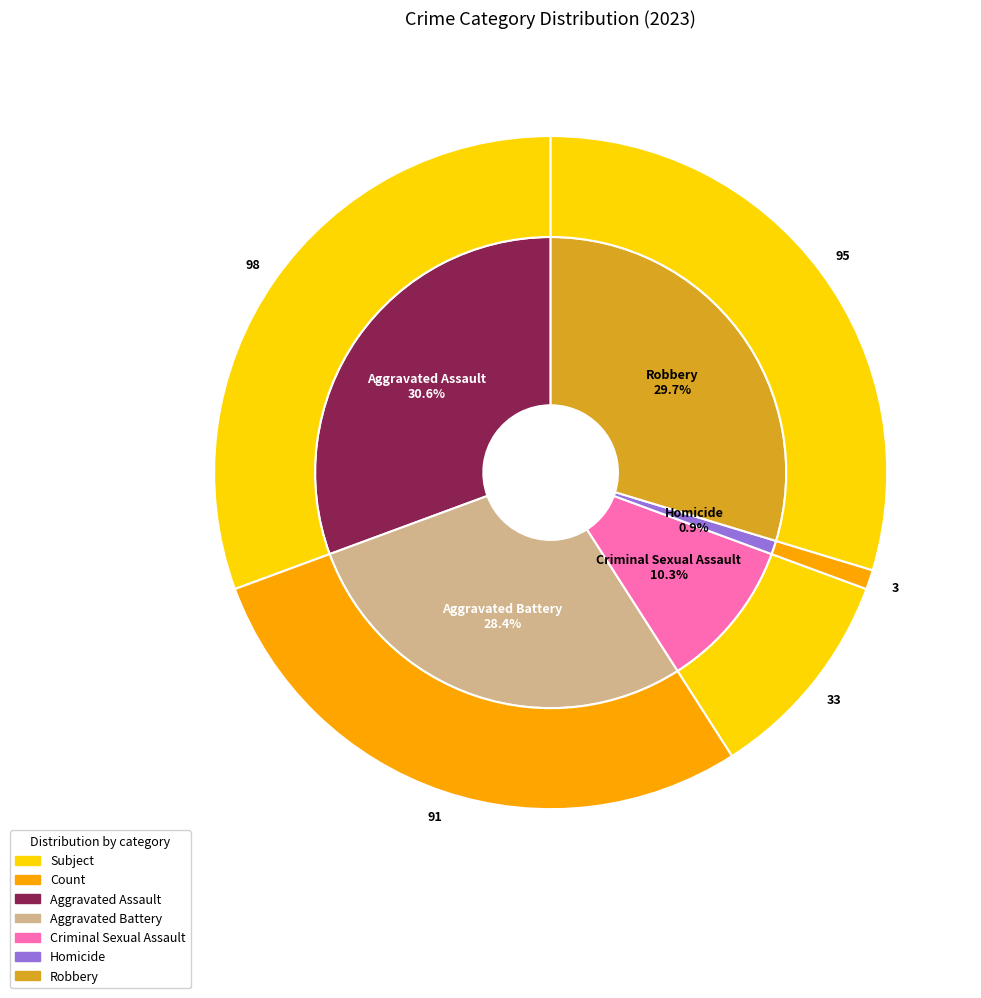

To the nearest percent, what is the difference between the Criminal Sexual Assault and Homicide slice percentages?

9%